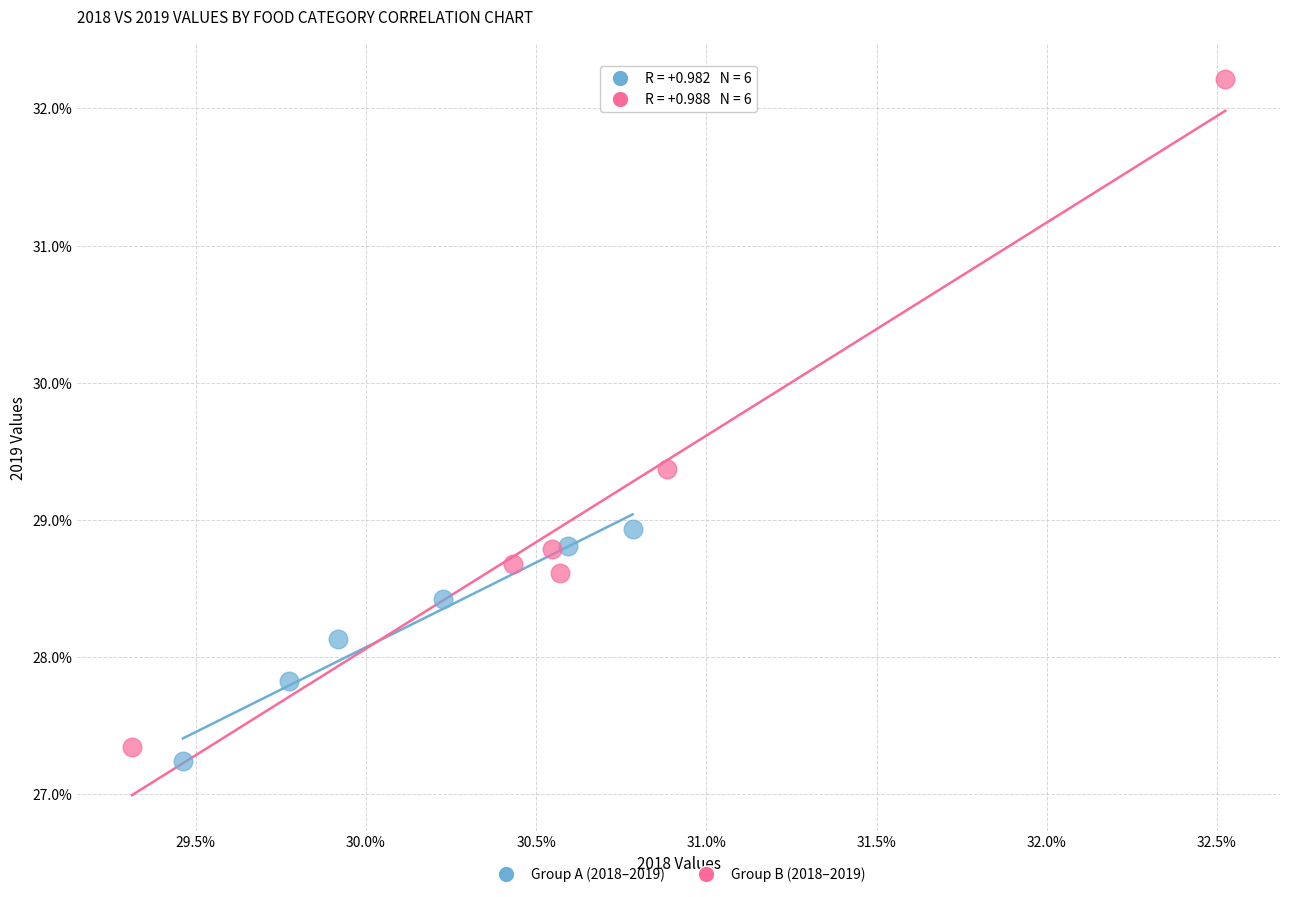

Which series contains the lowest Y value?

Group A (2018–2019)